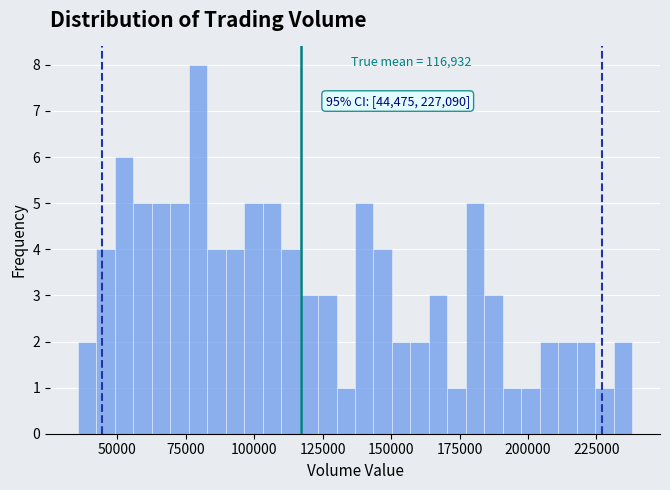

Read against the x-axis, roughly where is the centre of the tallest bar?

80000